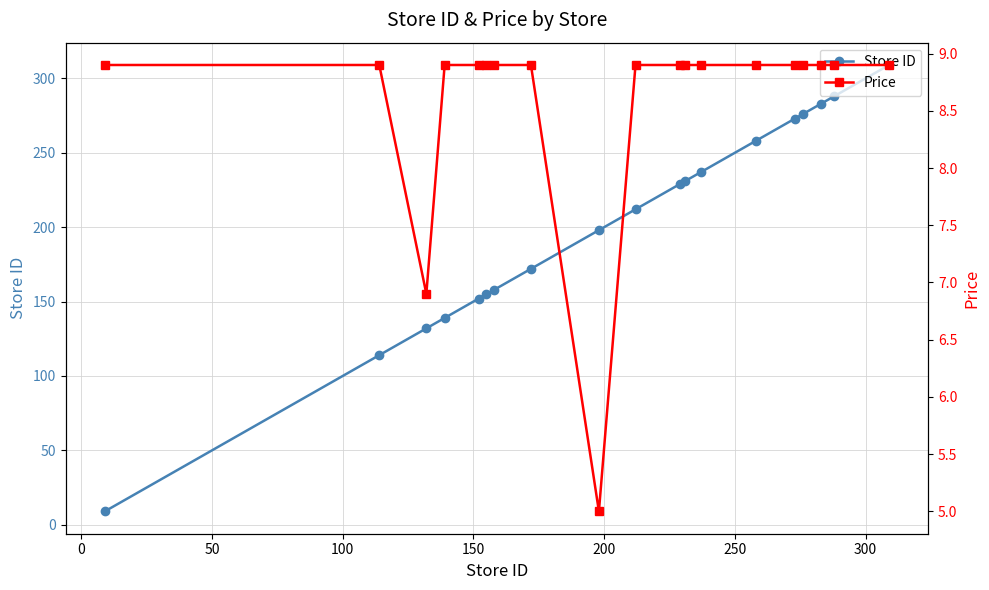

What is the minimum value for Store ID?

9